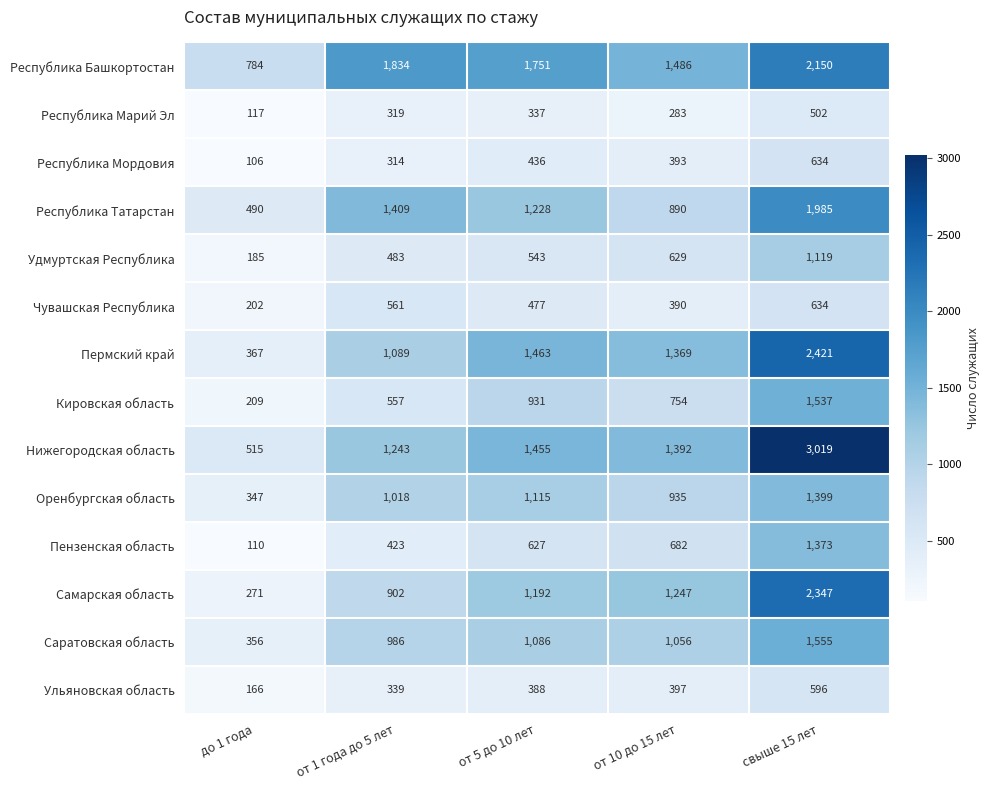

What is the maximum value shown in the chart?

3019